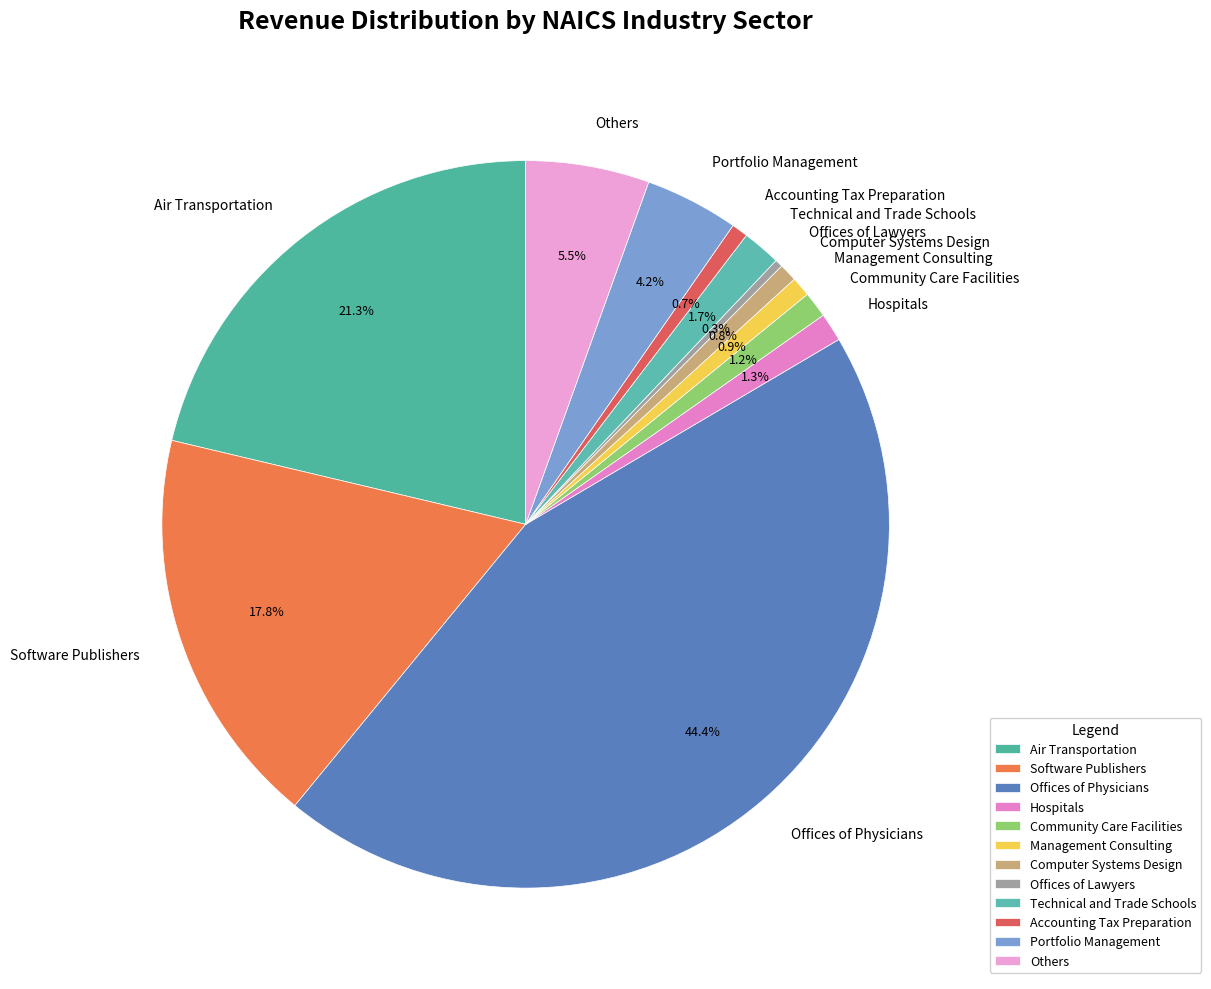

What is the ratio of the value at Others to the value at Air Transportation?

0.3